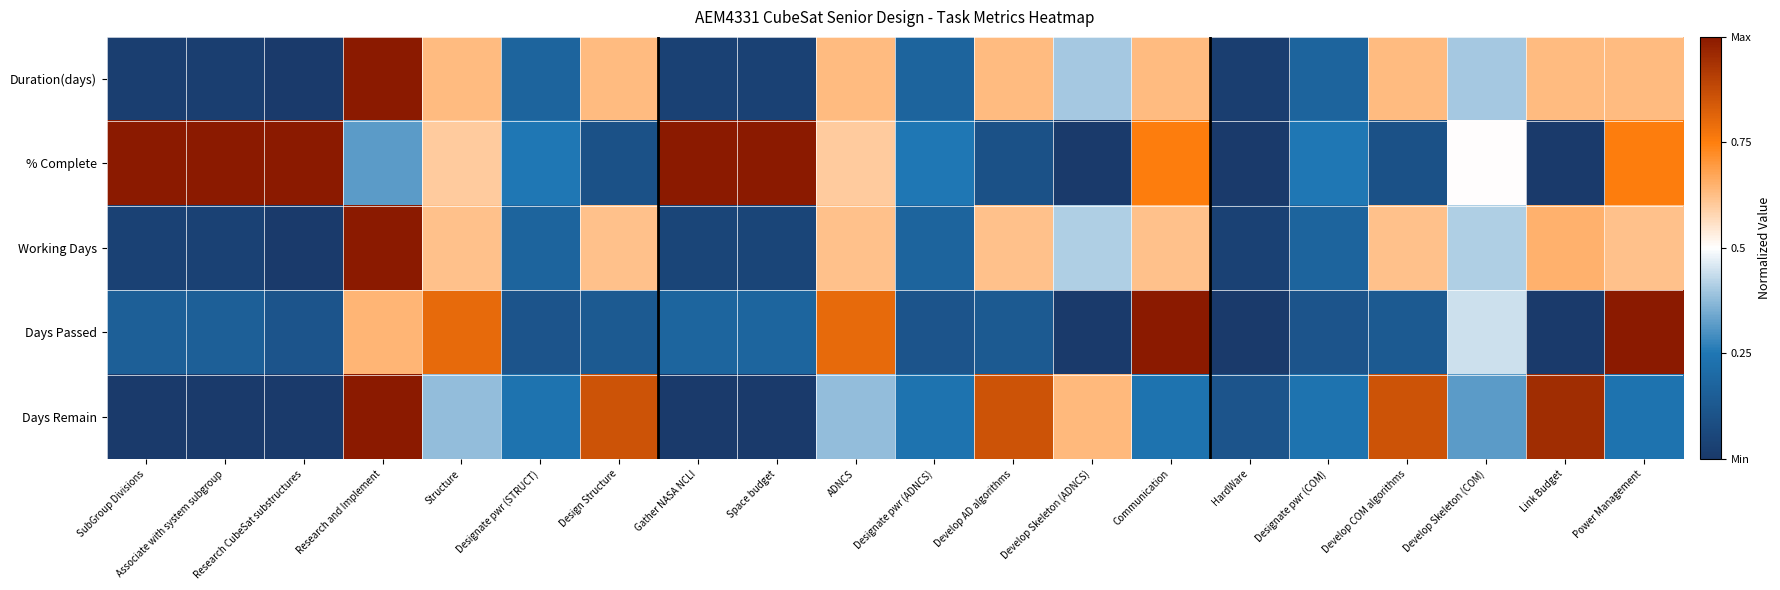

Count the number of categories in the chart.

20